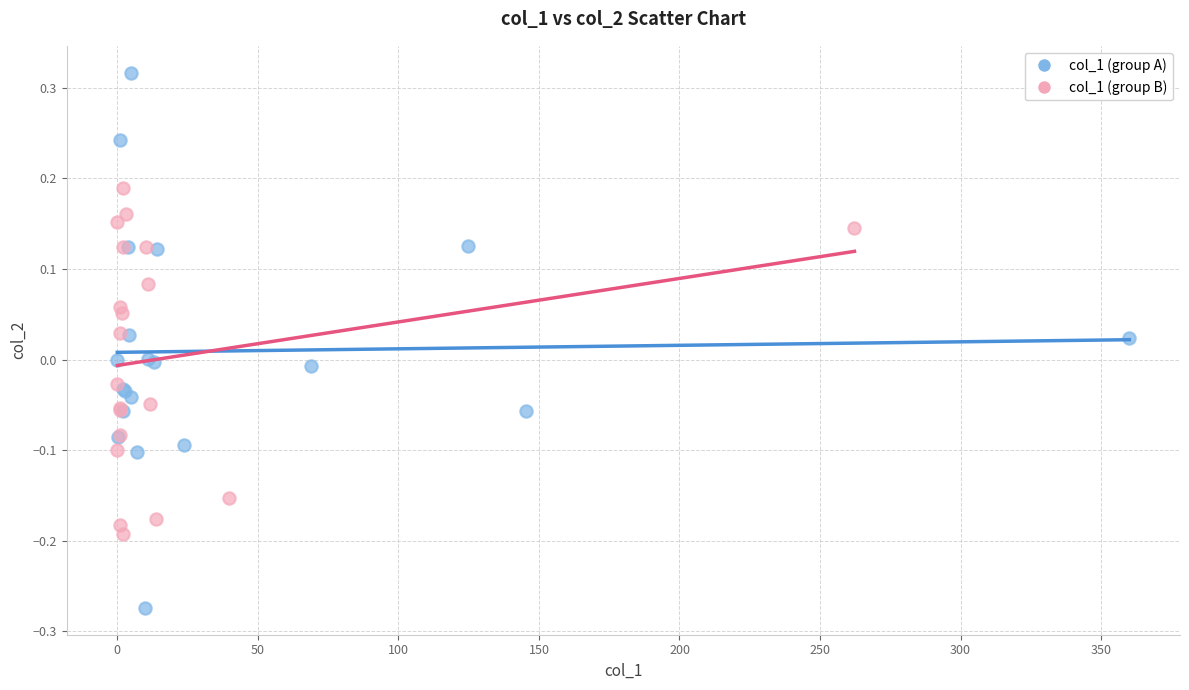

Which series reaches the maximum Y coordinate?

col_1 (group A)